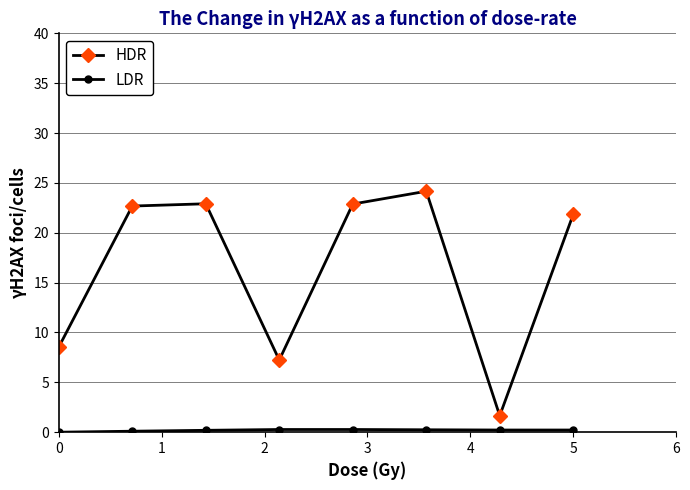

What is the sum of all HDR values?

131.9